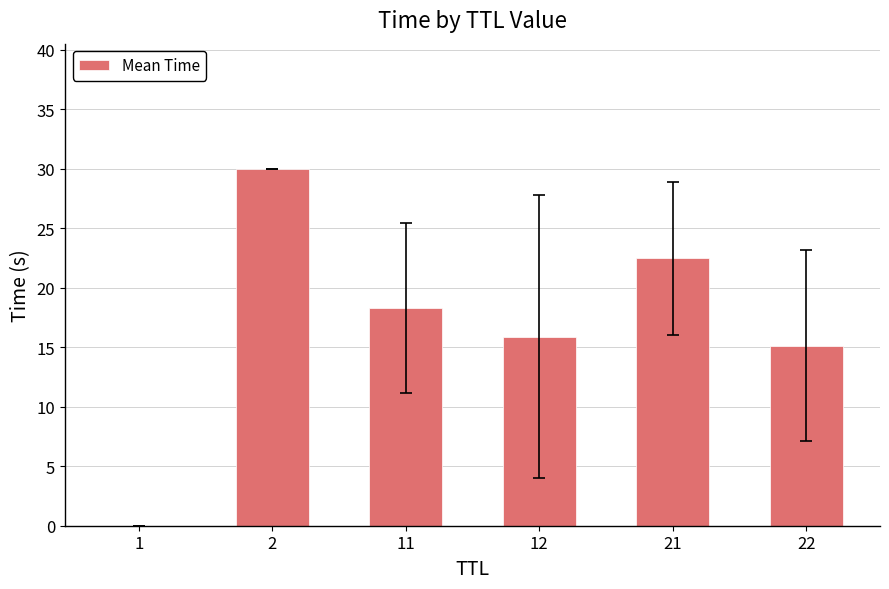

What is the sum of all values?

101.8